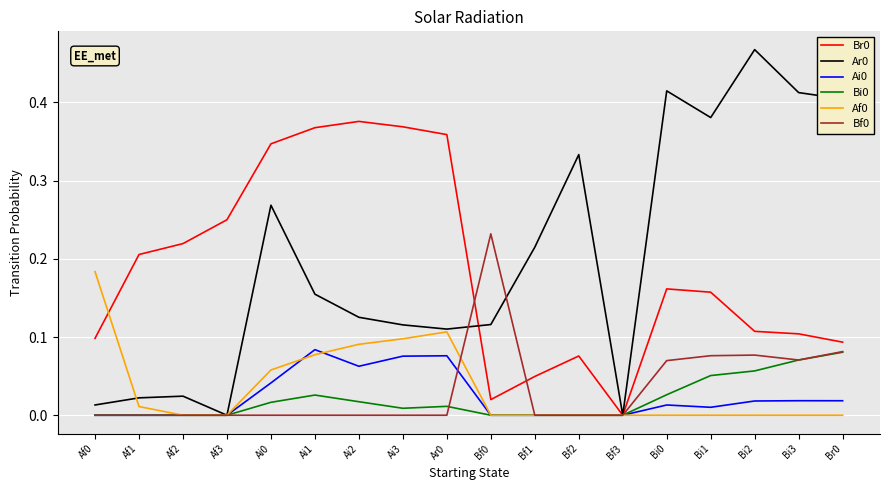

What is the sum of all Bf0 values?

0.6